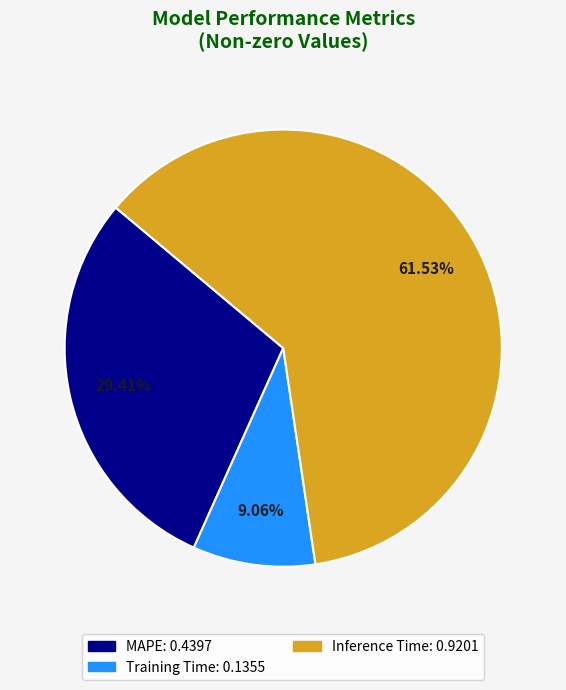

Is there a majority slice in this chart?

Yes